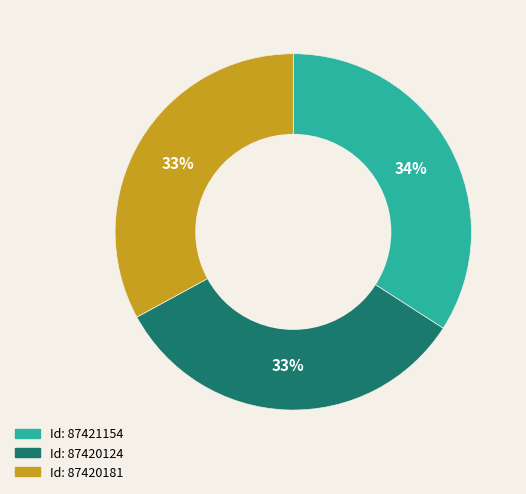

Is there a majority slice in this chart?

No